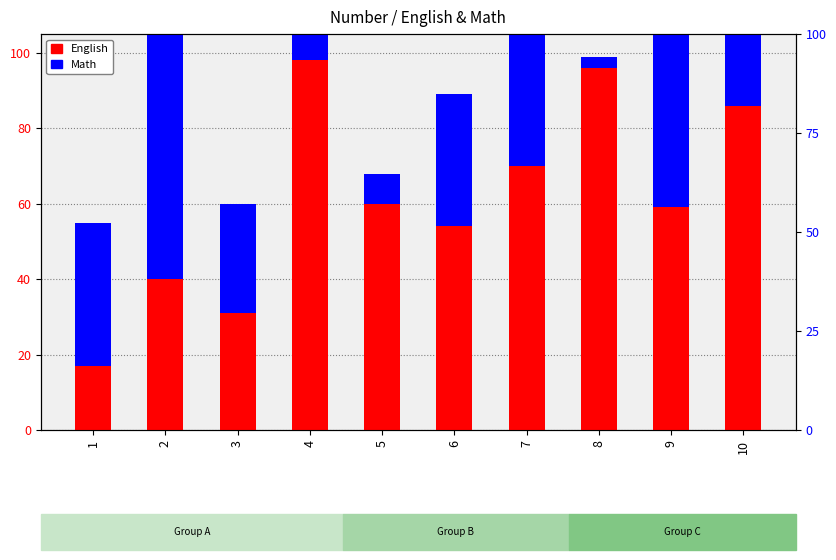

Rank the series by their average value, from highest to lowest.

English, Math